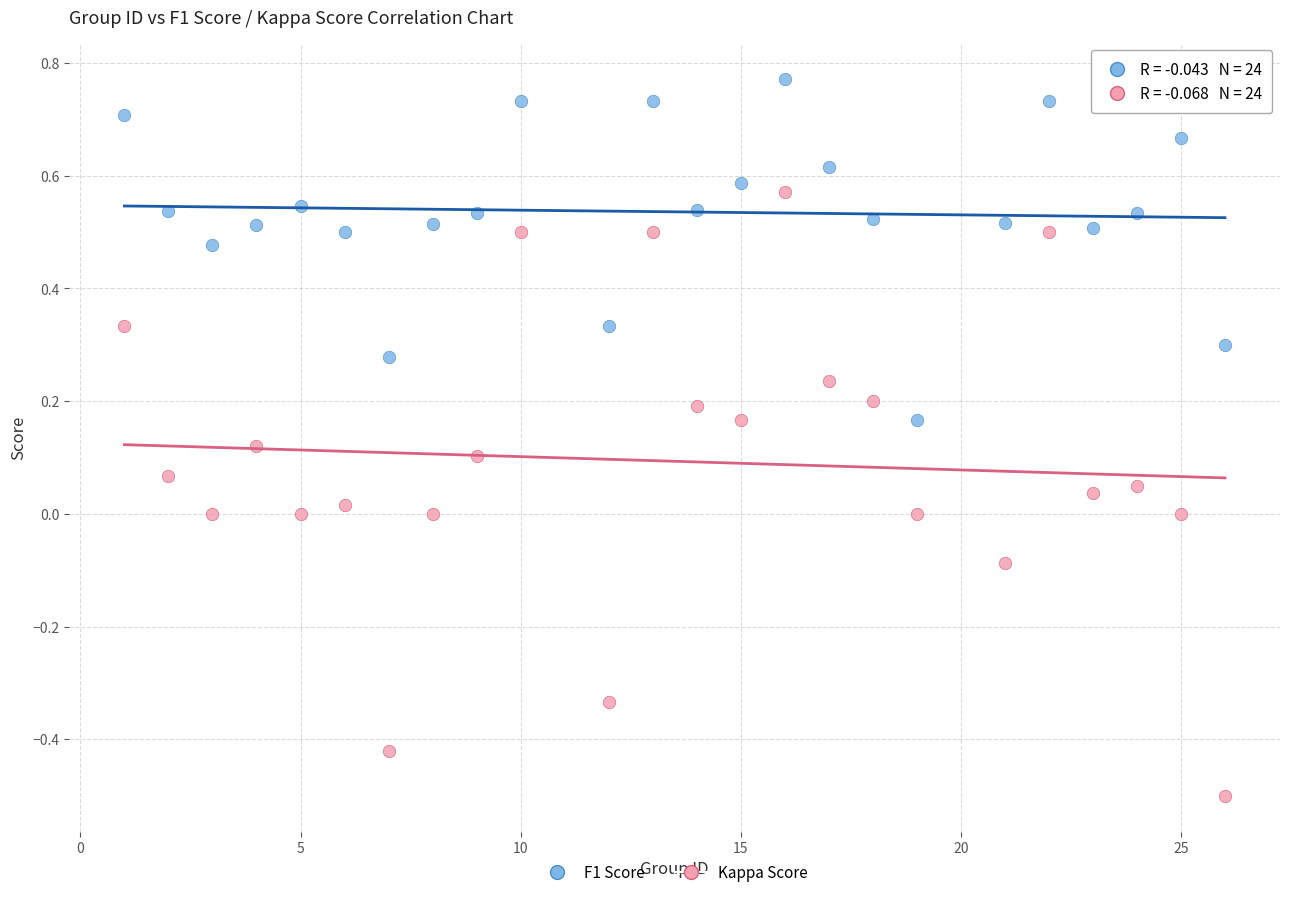

Which series reaches the maximum Y coordinate?

F1 Score